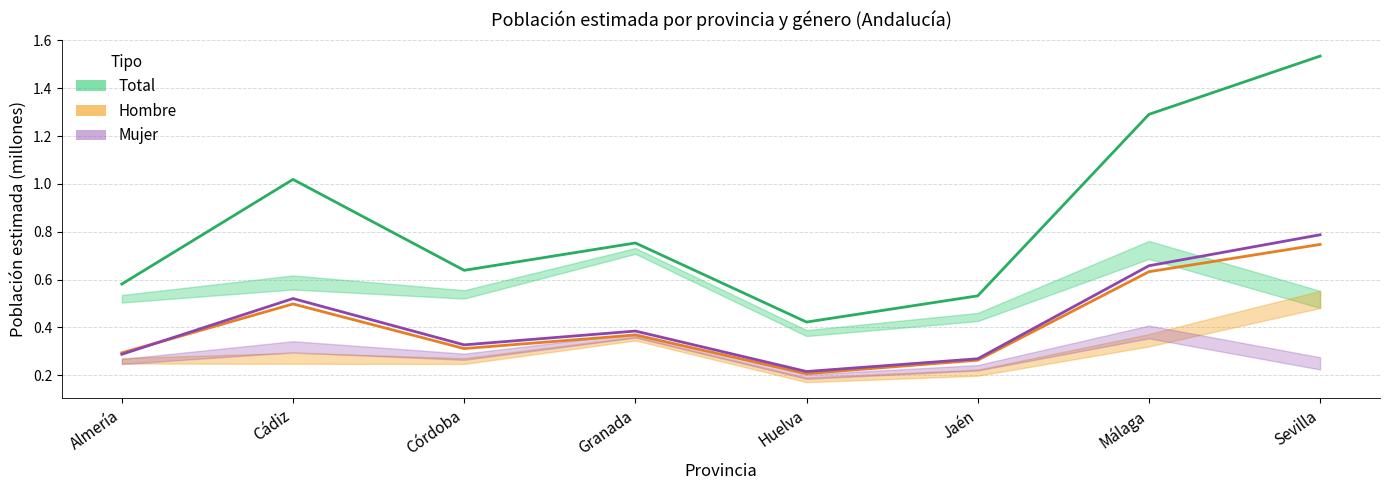

Rank the series at Huelva from highest to lowest value.

Total, Mujer, Hombre